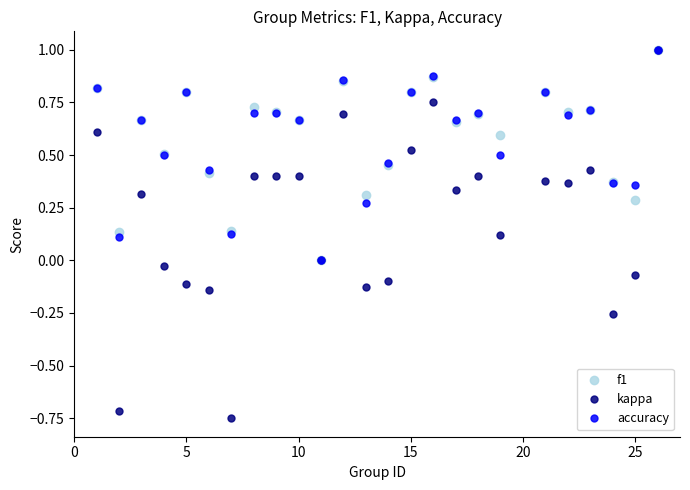

What is the maximum value for kappa?

1.0